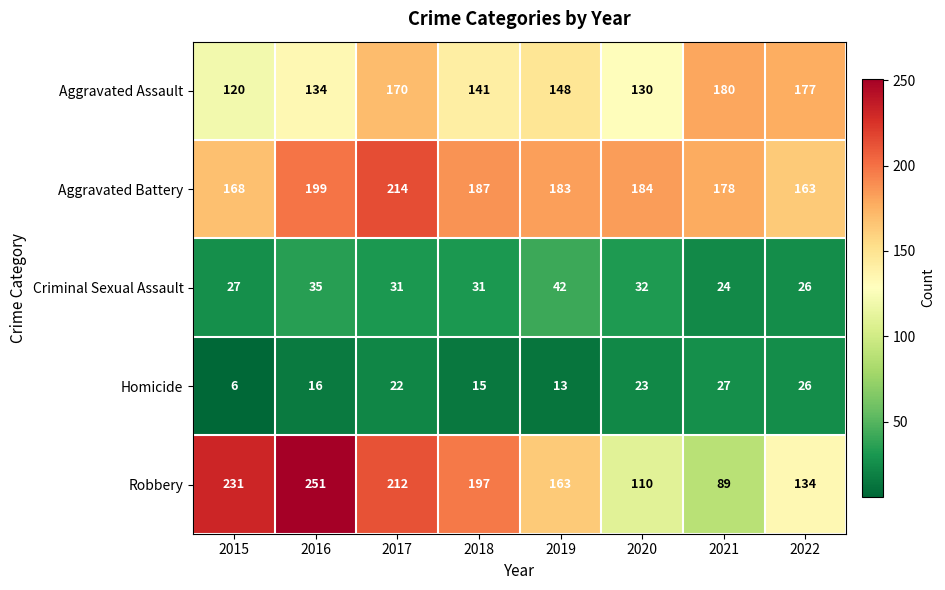

List the series in order of their peak value, highest first.

Robbery, Aggravated Battery, Aggravated Assault, Criminal Sexual Assault, Homicide